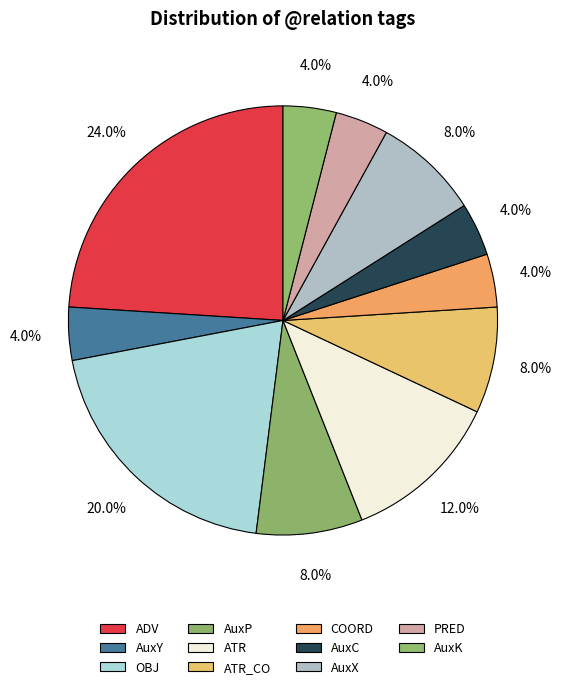

What is the largest slice in the pie chart?

ADV